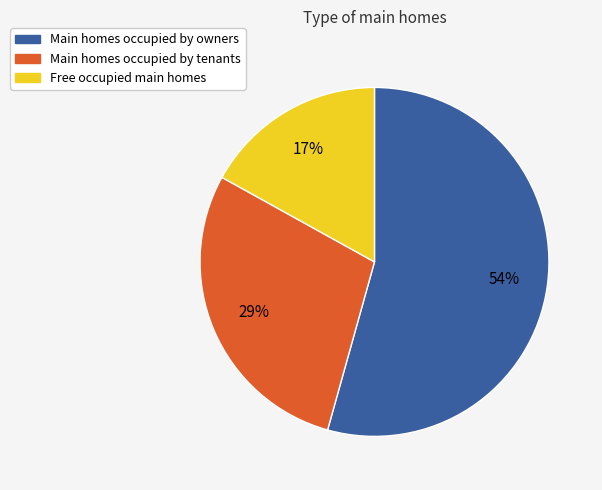

Combined, do Main homes occupied by owners and Main homes occupied by tenants account for over 50%?

Yes